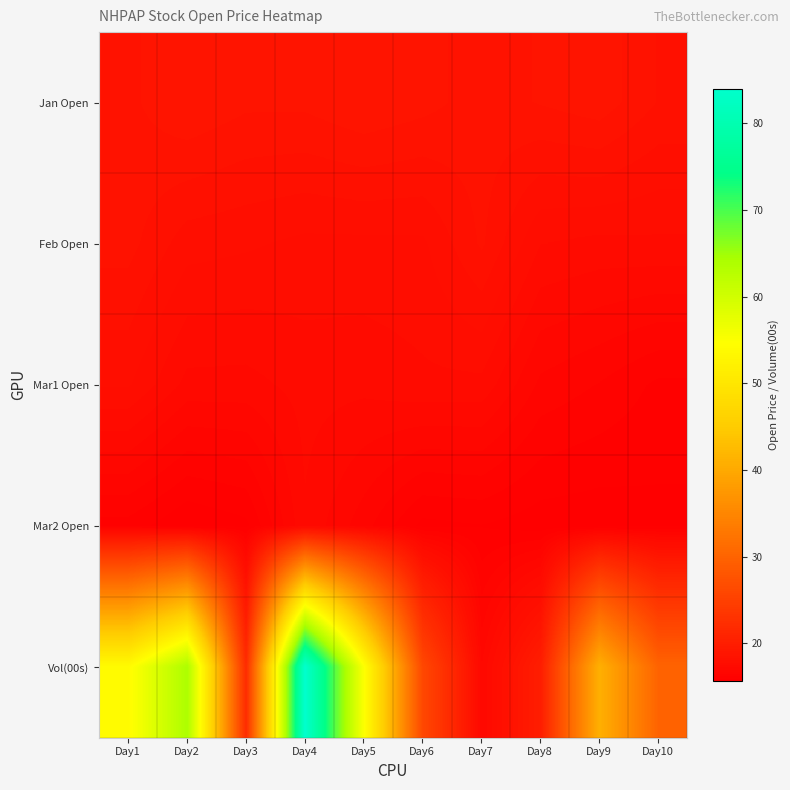

Reading left to right, transcribe all the data shown in this chart.

Jan Open: Day1=18.5	Day2=18.8	Day3=18.6	Day4=18.7	Day5=18.8	Day6=18.7	Day7=18.5	Day8=18.6	Day9=18.8	Day10=18.3
Feb Open: Day1=18.4	Day2=17.9	Day3=17.8	Day4=17.7	Day5=17.7	Day6=17.7	Day7=18.4	Day8=17.5	Day9=17.4	Day10=17.5
Mar1 Open: Day1=17.8	Day2=17.2	Day3=17.2	Day4=17.4	Day5=17.3	Day6=17.5	Day7=17.4	Day8=16.7	Day9=16.4	Day10=16.1
Mar2 Open: Day1=16.1	Day2=15.6	Day3=15.8	Day4=17.2	Day5=16.6	Day6=15.8	Day7=15.9	Day8=15.8	Day9=15.7	Day10=15.8
Vol(00s): Day1=54.0	Day2=64.0	Day3=22.0	Day4=84.0	Day5=55.0	Day6=26.0	Day7=17.0	Day8=20.0	Day9=41.0	Day10=30.0